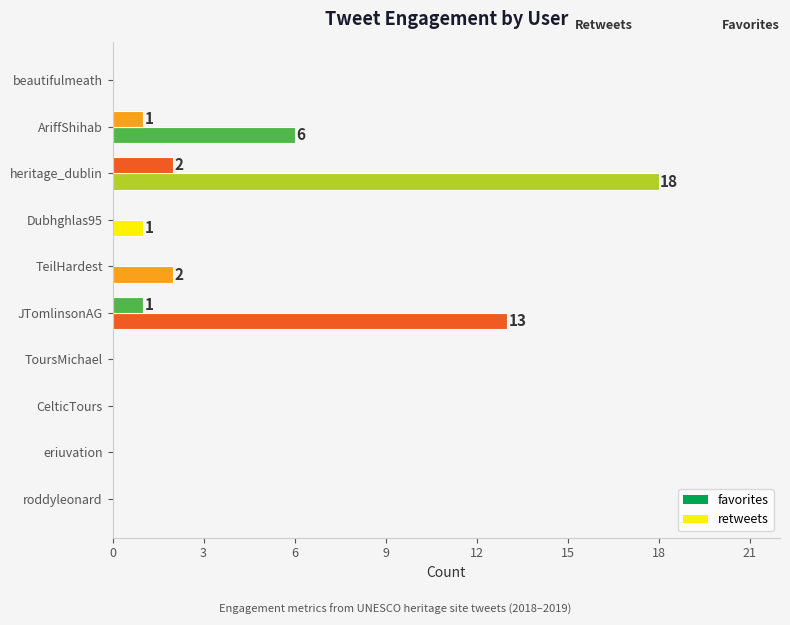

How many distinct data groups are displayed?

2